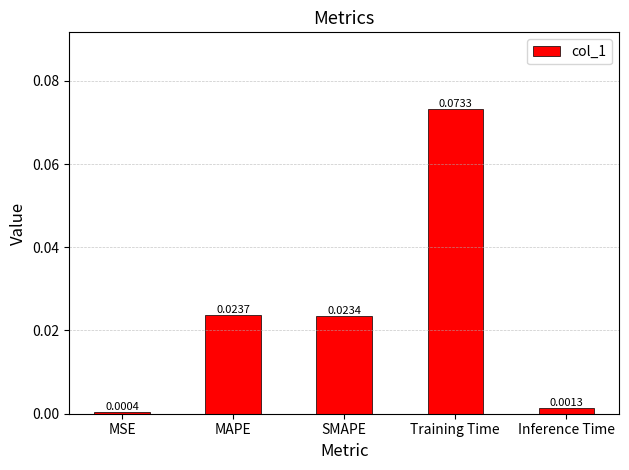

What position from the left is MSE?

1